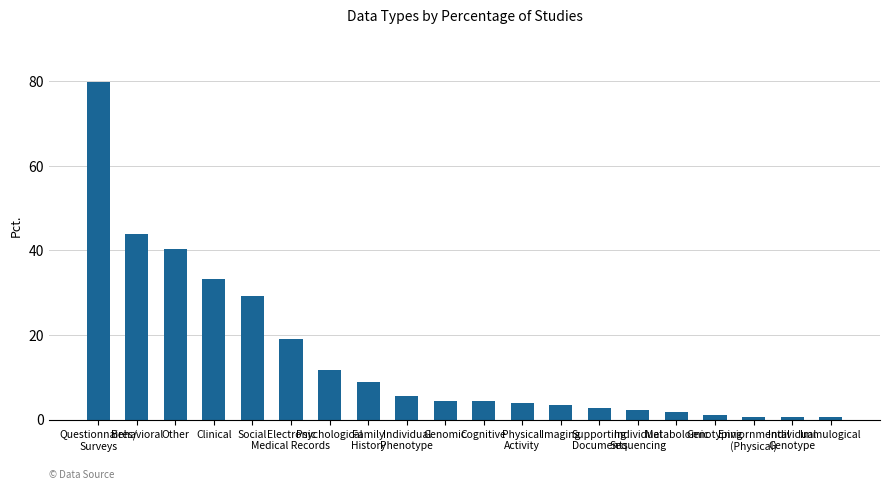

What is the maximum value shown in the chart?

79.8